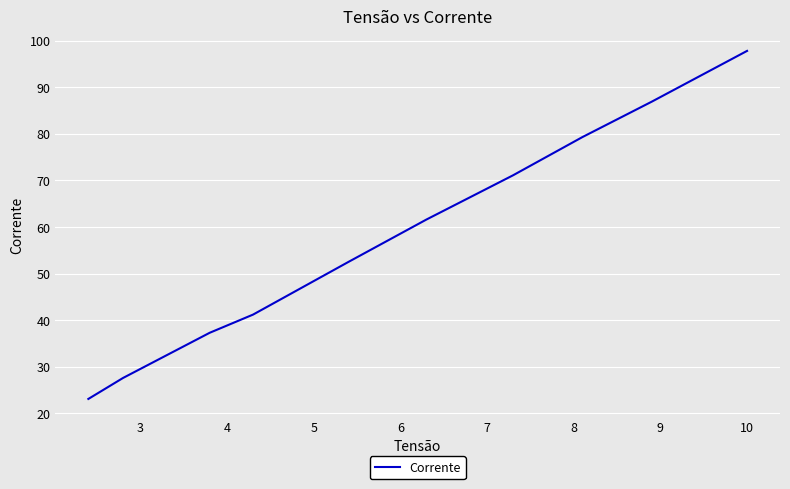

What is the difference between the maximum and minimum values?

74.7